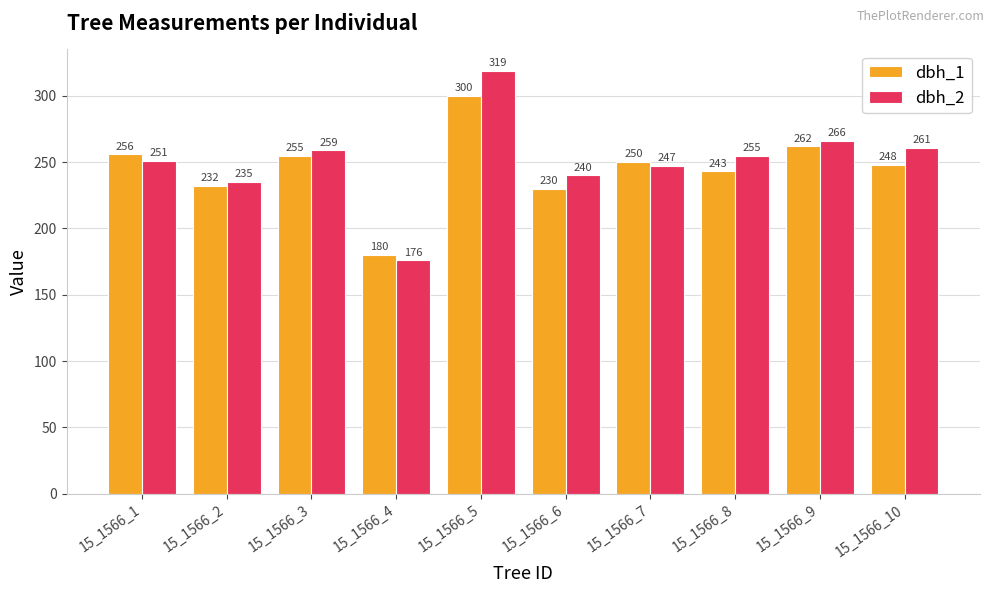

Which series has the largest range (max minus min)?

dbh_2